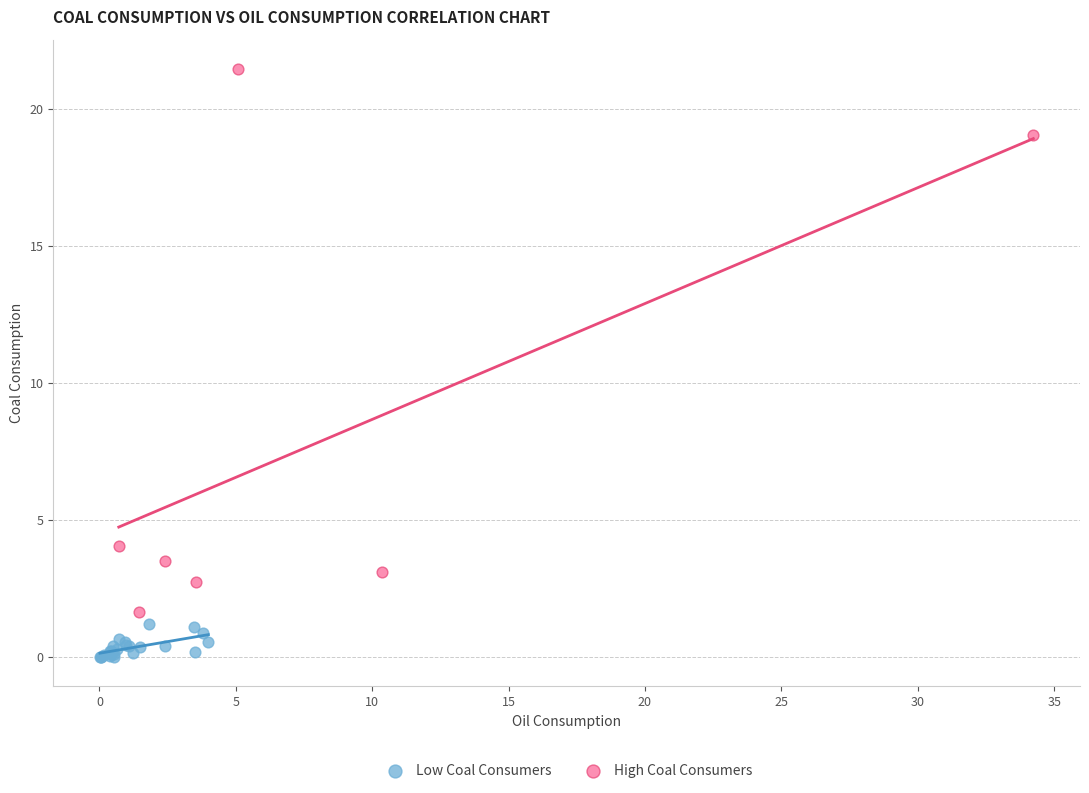

Which series reaches the maximum Y coordinate?

High Coal Consumers